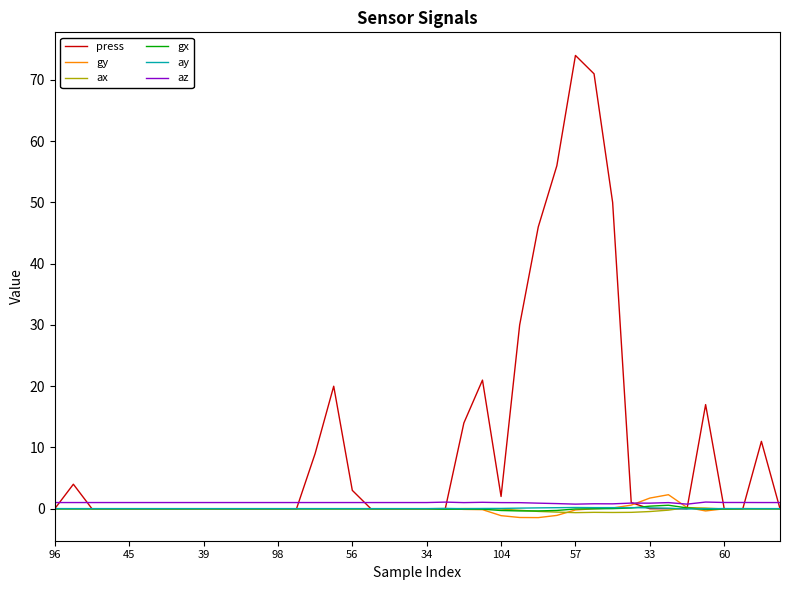

Which series has the widest spread of values?

press